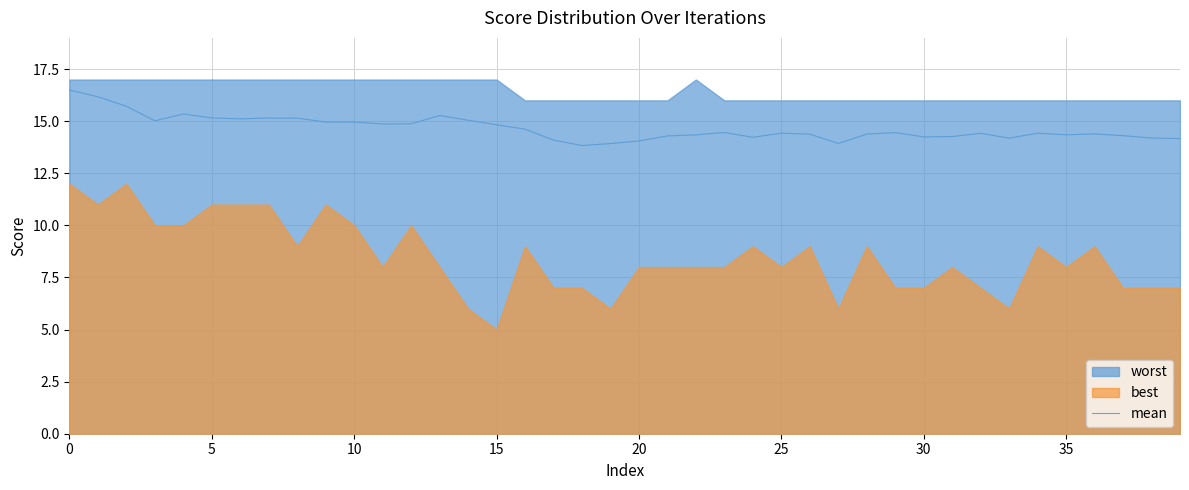

What is the lowest value of the mean series?

13.8